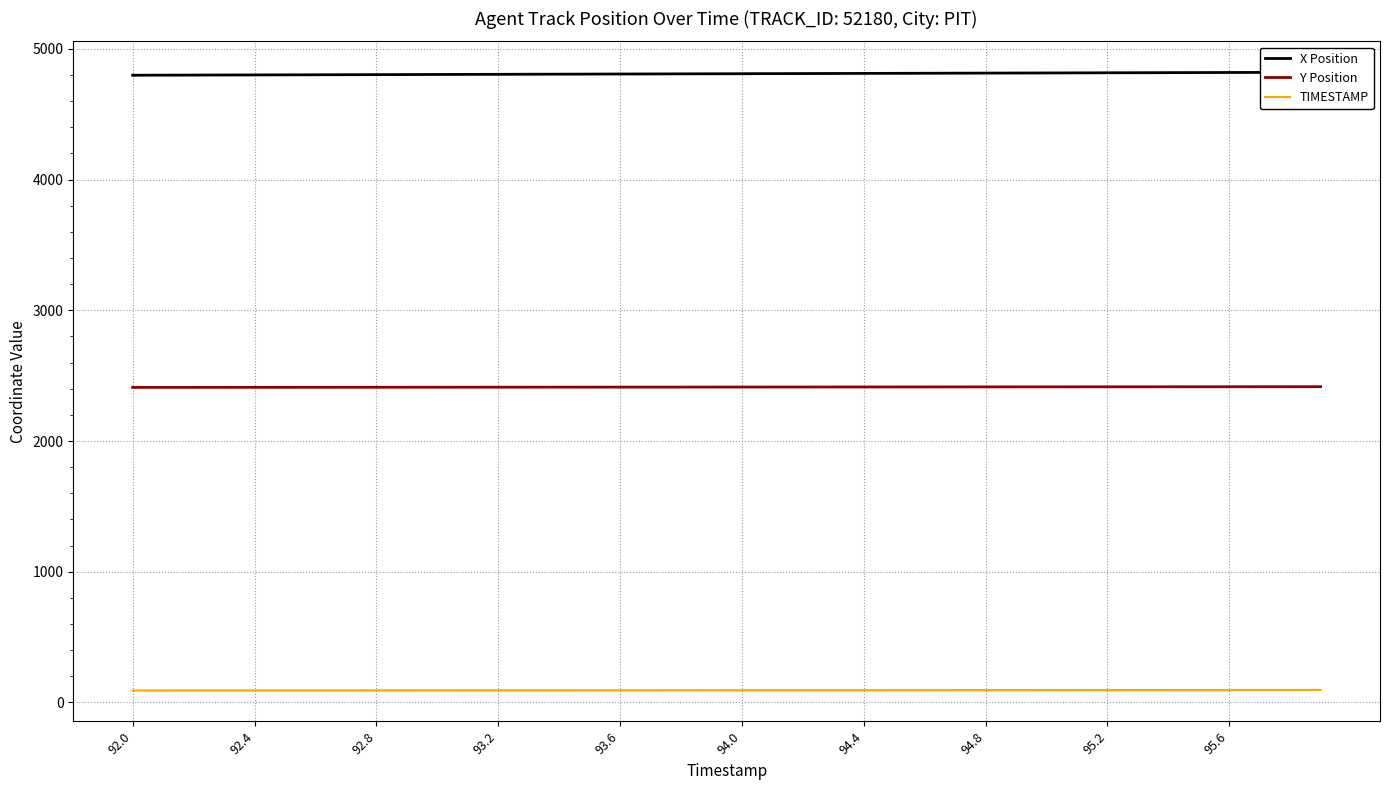

What is the maximum value for Y Position?

2415.8